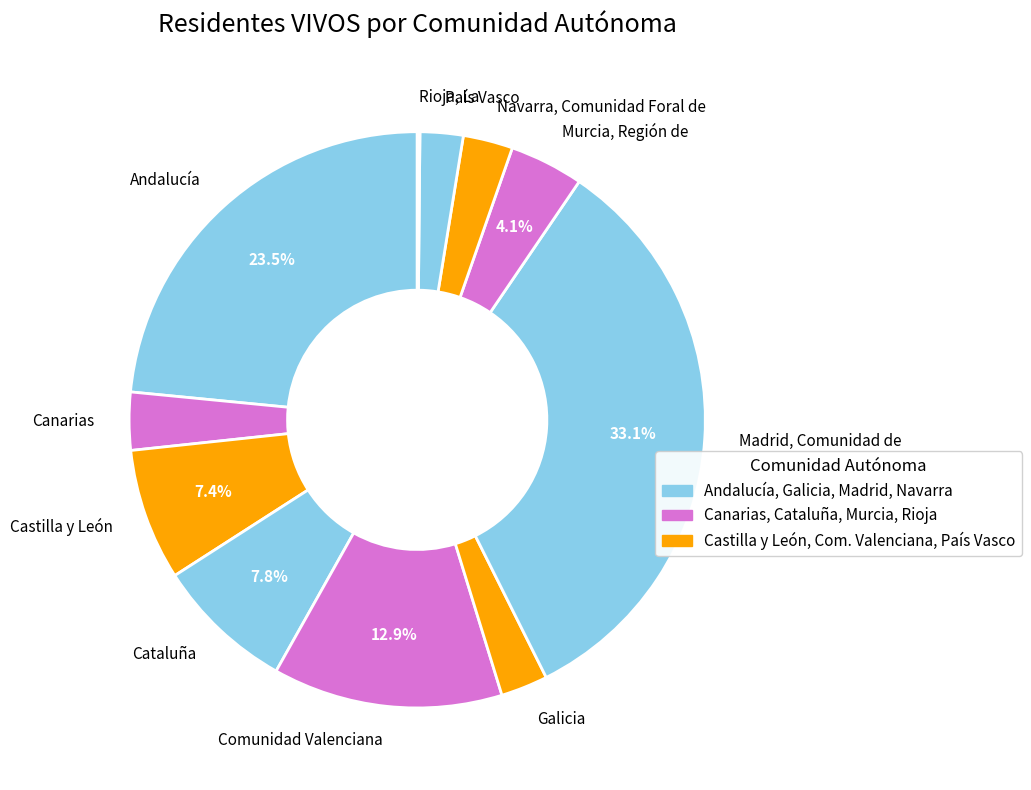

What percentage do Madrid, Comunidad de and Castilla y León together represent?

40.5%